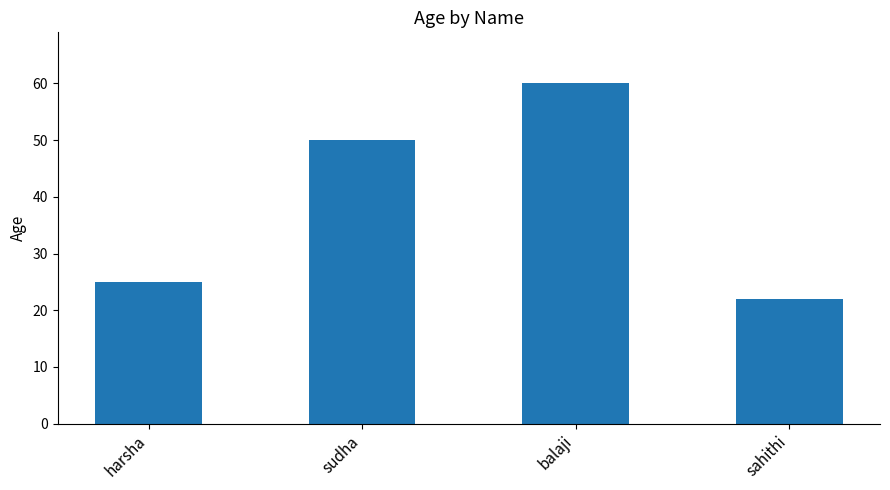

Which category has the lowest value across all series?

sahithi